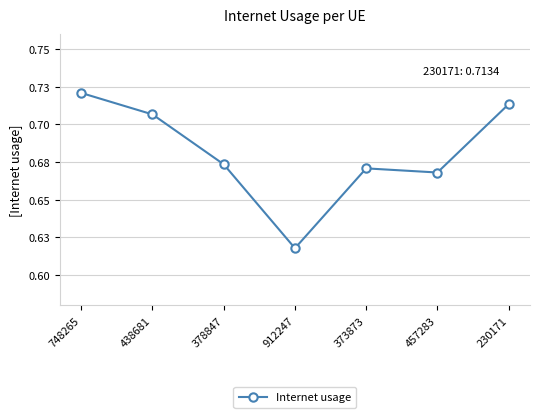

Does the chart have visible grid lines?

Yes